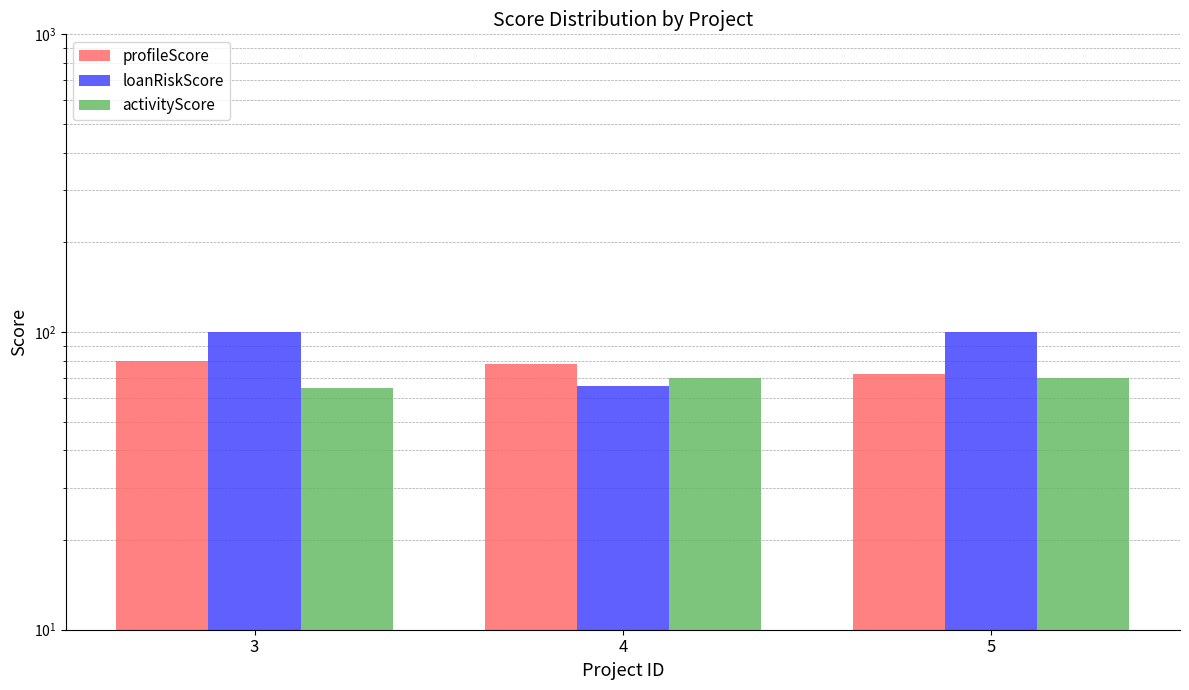

What is the greatest value displayed?

100